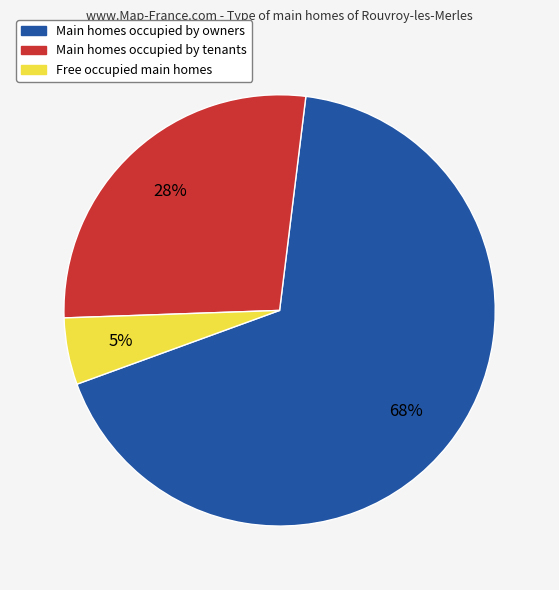

Does any single category account for the majority?

Yes